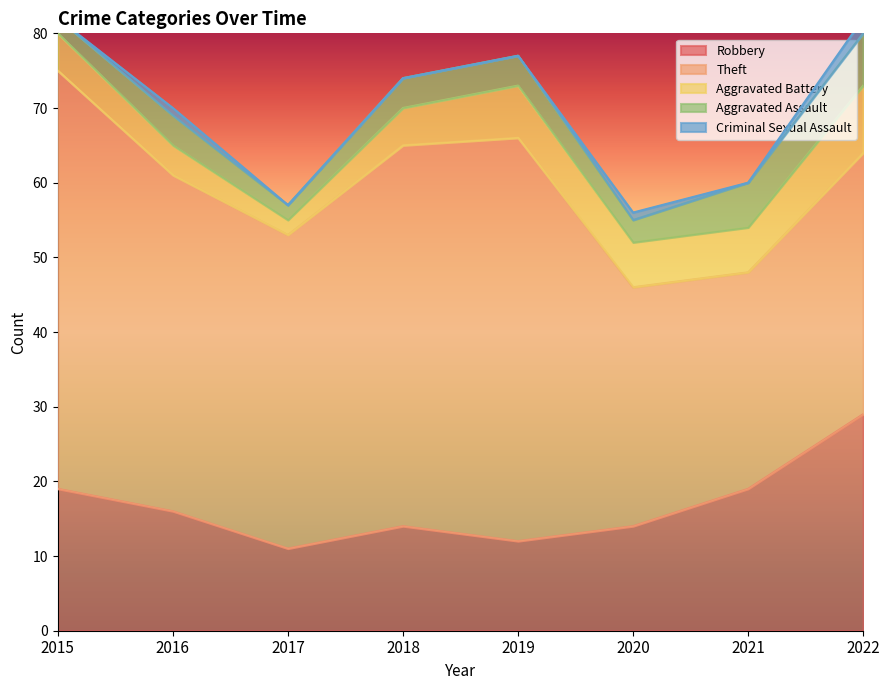

What is the average value of the Theft series?

43